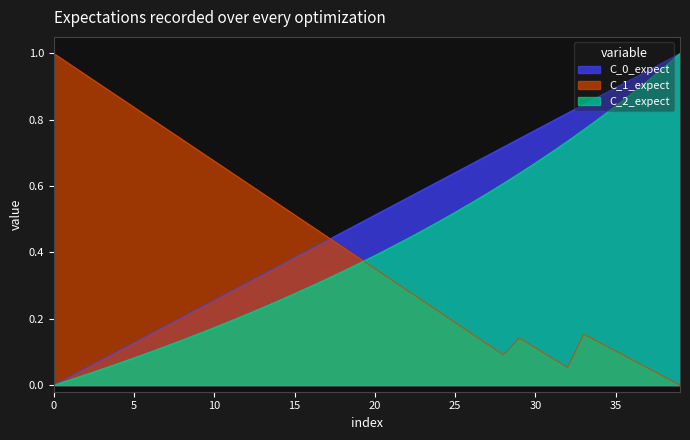

How many lines are shown in the chart?

3